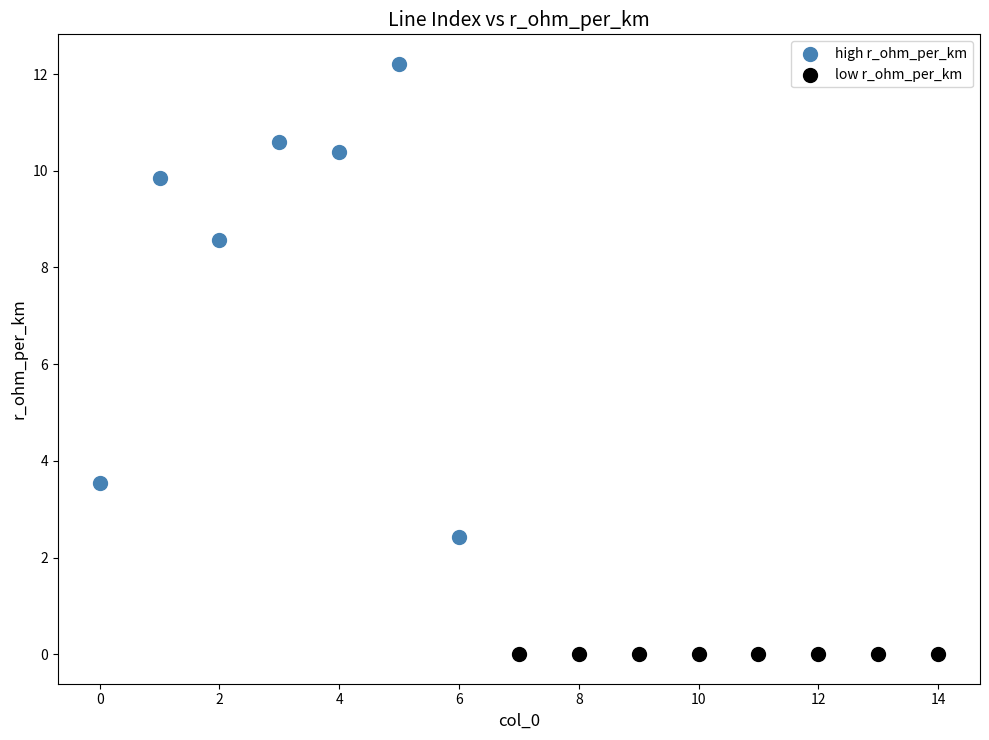

What are all the series names shown in the legend?

high r_ohm_per_km, low r_ohm_per_km